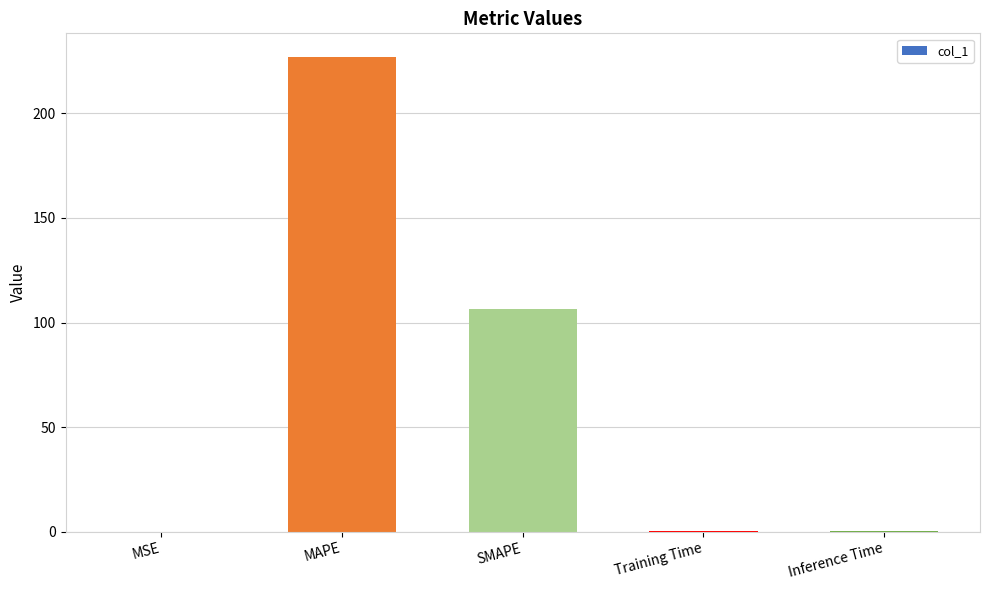

What is the sum of all values?

333.7